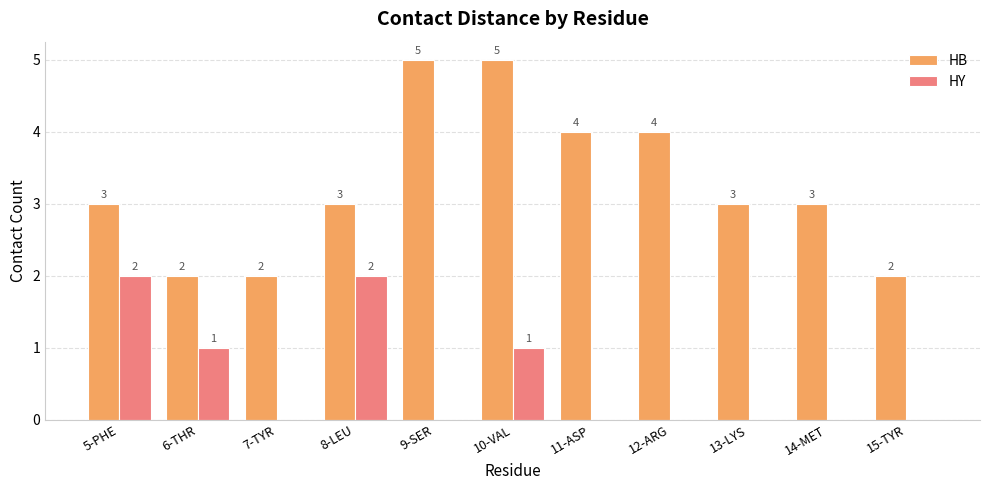

Reading left to right, what are all the values shown in this chart?

HB: 3	2	2	3	5	5	4	4	3	3	2
HY: 2	1	0	2	0	1	0	0	0	0	0